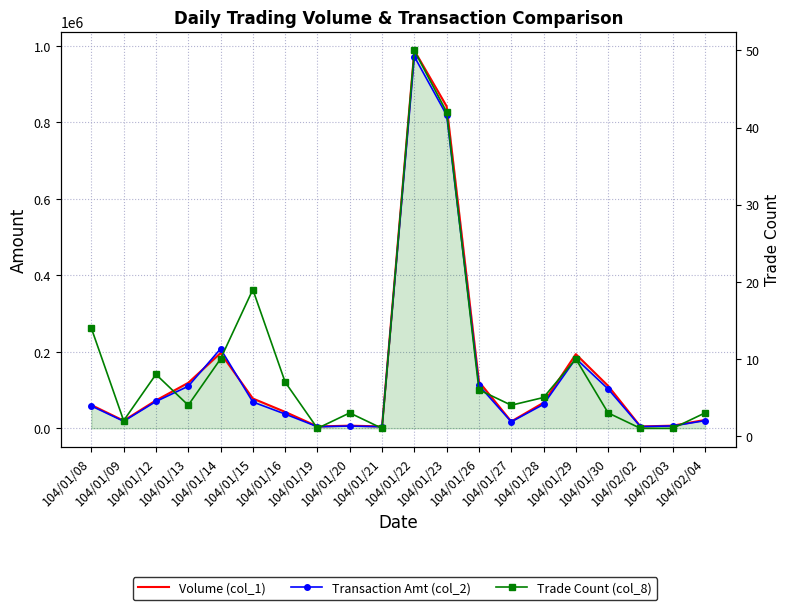

How many data points in Trade Count (col_8) are less than 5?

10